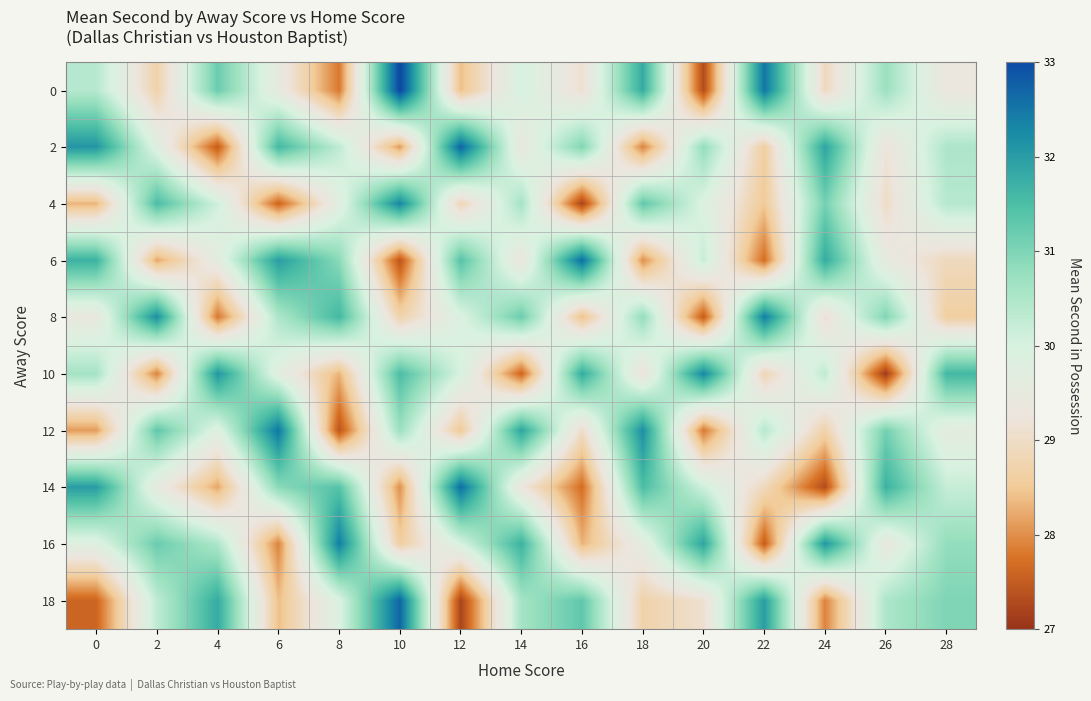

Reading left to right, transcribe all the data shown in this chart.

0: 0=30.4	2=28.7	4=31.2	6=29.5	8=27.8	10=33.1	12=28.4	14=30.0	16=29.1	18=31.8	20=27.3	22=32.5	24=28.9	26=30.7	28=29.3
2: 0=32.1	2=29.8	4=27.5	6=31.6	8=30.3	10=28.1	12=32.7	14=29.4	16=31.0	18=27.9	20=30.8	22=28.6	24=31.9	26=29.2	28=30.5
4: 0=28.3	2=31.5	4=30.1	6=27.6	8=29.7	10=32.3	12=28.8	14=30.6	16=27.2	18=31.3	20=29.9	22=28.5	24=31.1	26=29.0	28=30.4
6: 0=31.7	2=28.2	4=29.6	6=32.0	8=30.9	10=27.4	12=31.4	14=29.3	16=32.6	18=28.0	20=30.2	22=27.7	24=31.8	26=29.5	28=28.9
8: 0=29.4	2=32.2	4=27.8	6=30.5	8=31.6	10=28.7	12=29.9	14=31.2	16=28.4	18=30.8	20=27.5	22=32.4	24=29.1	26=31.0	28=28.6
10: 0=30.6	2=27.9	4=32.1	6=29.7	8=28.3	10=31.5	12=30.0	14=27.6	16=31.8	18=29.2	20=32.3	22=28.8	24=30.3	26=27.1	28=31.6
12: 0=28.1	2=31.3	4=29.8	6=32.5	8=27.4	10=30.7	12=28.5	14=31.9	16=29.0	18=32.2	20=27.8	22=30.4	24=28.7	26=31.1	28=29.6
14: 0=32.0	2=29.5	4=28.2	6=30.9	8=31.4	10=28.0	12=32.6	14=29.3	16=27.7	18=31.5	20=30.1	22=28.9	24=27.3	26=31.7	28=30.2
16: 0=29.8	2=31.2	4=30.5	6=27.9	8=32.4	10=28.6	12=30.0	14=31.7	16=28.3	18=29.6	20=31.9	22=27.5	24=32.1	26=29.4	28=30.8
18: 0=27.6	2=30.3	4=31.8	6=28.4	8=29.9	10=32.7	12=27.2	14=30.6	16=31.3	18=28.7	20=29.1	22=32.0	24=27.9	26=30.5	28=31.0